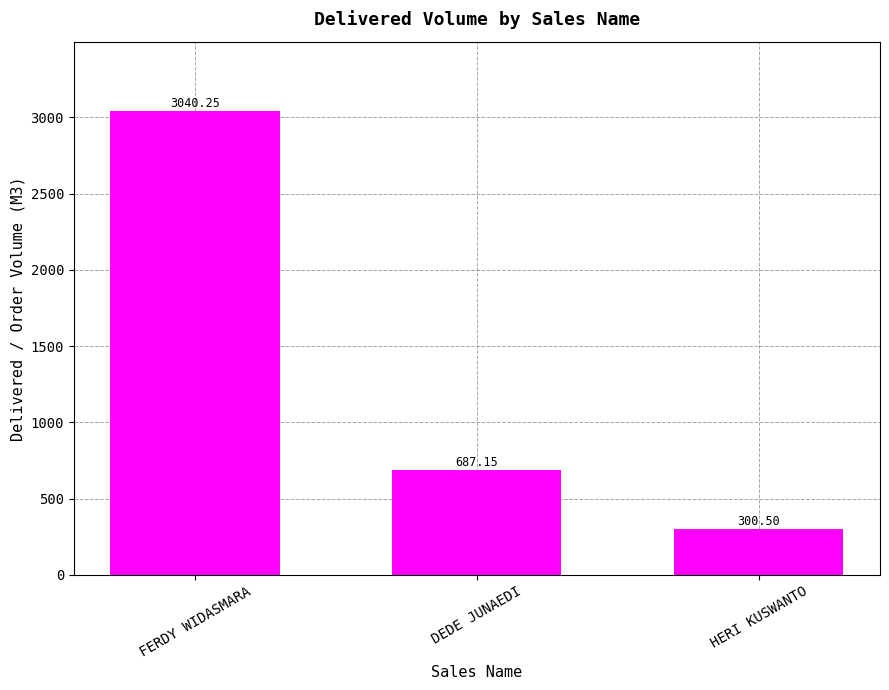

What position from the right is HERI KUSWANTO?

1